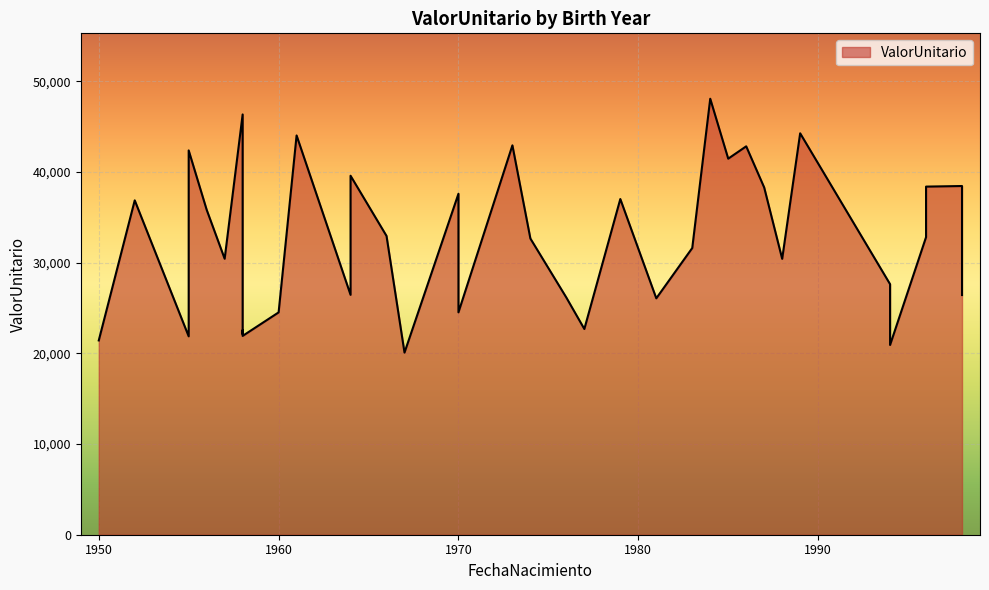

What is the smallest value displayed?

20091.4